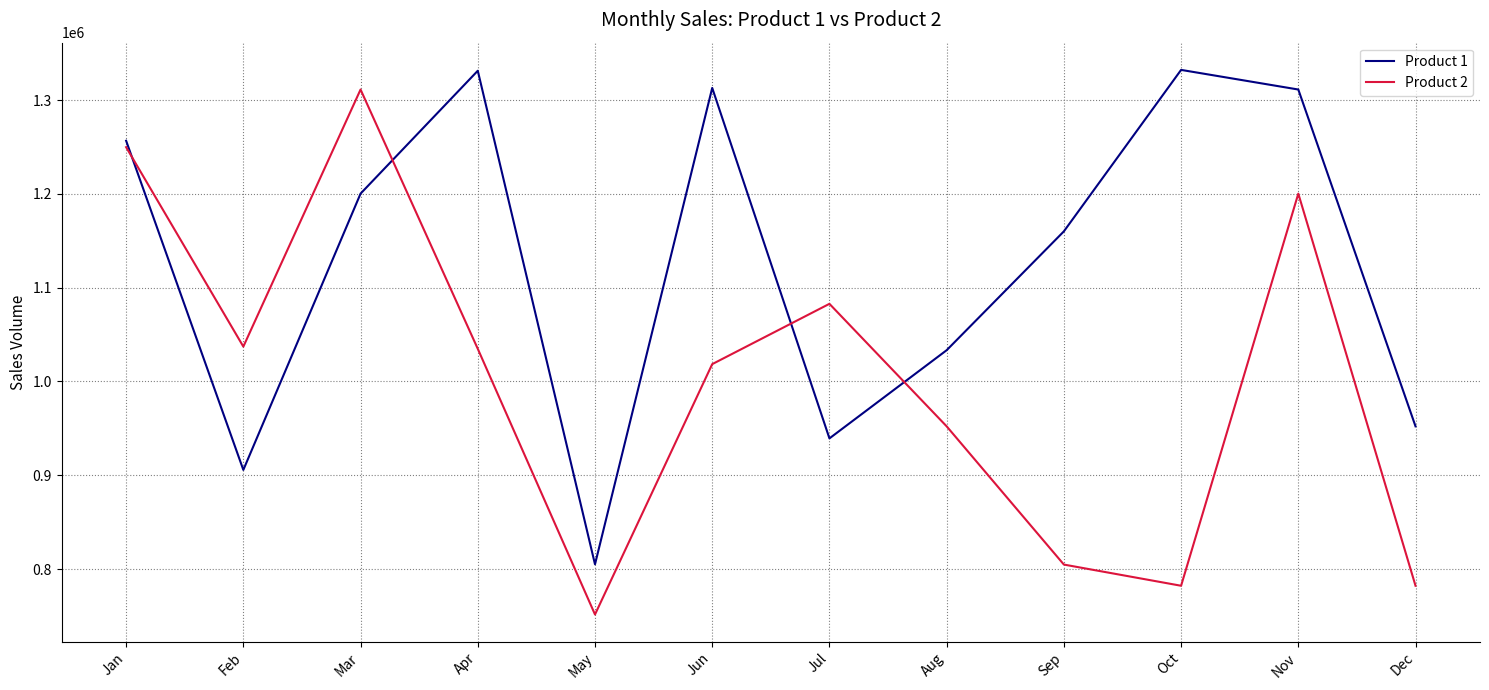

What is the approximate value of Product 2 at Jun, to the nearest 50?

1018450